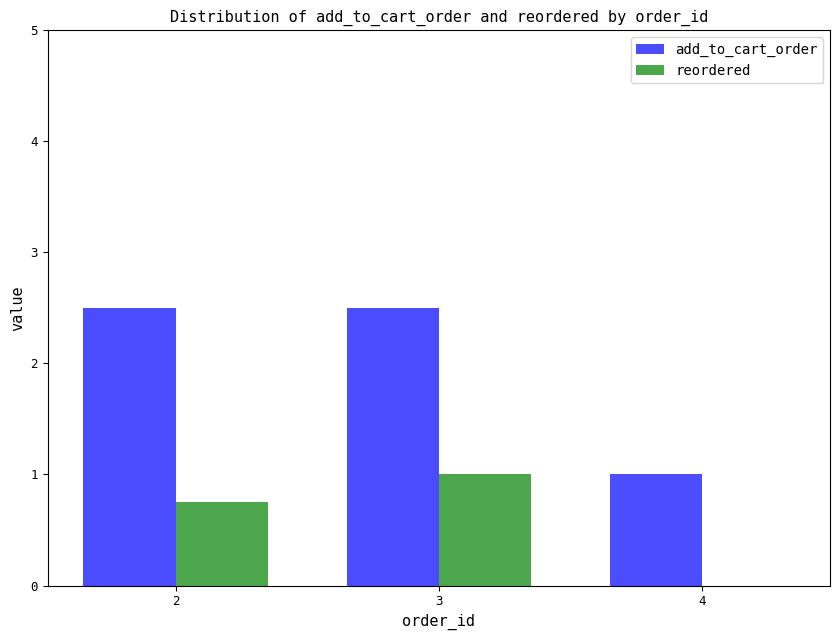

At which label does add_to_cart_order first exceed 2?

2